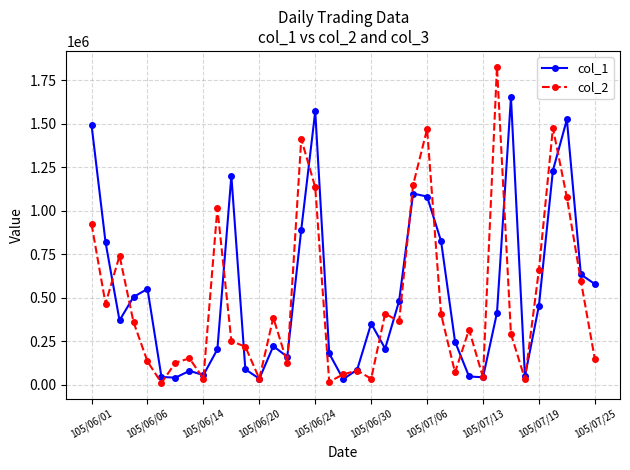

What is the smallest value displayed?

10000